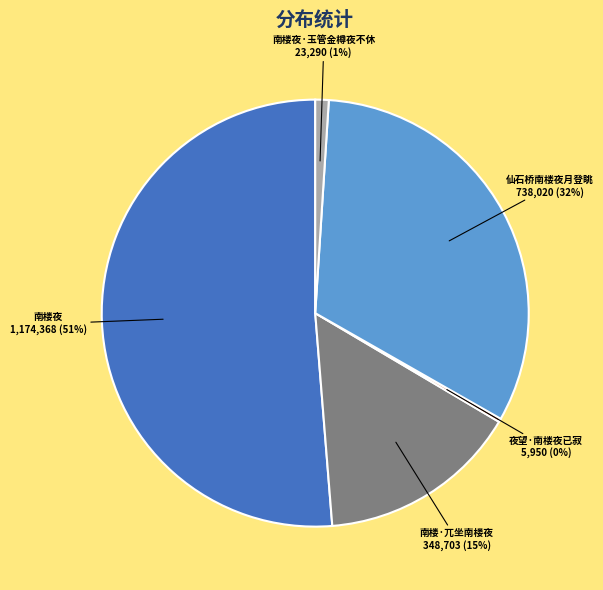

To the nearest percent, what is the average slice percentage?

20%